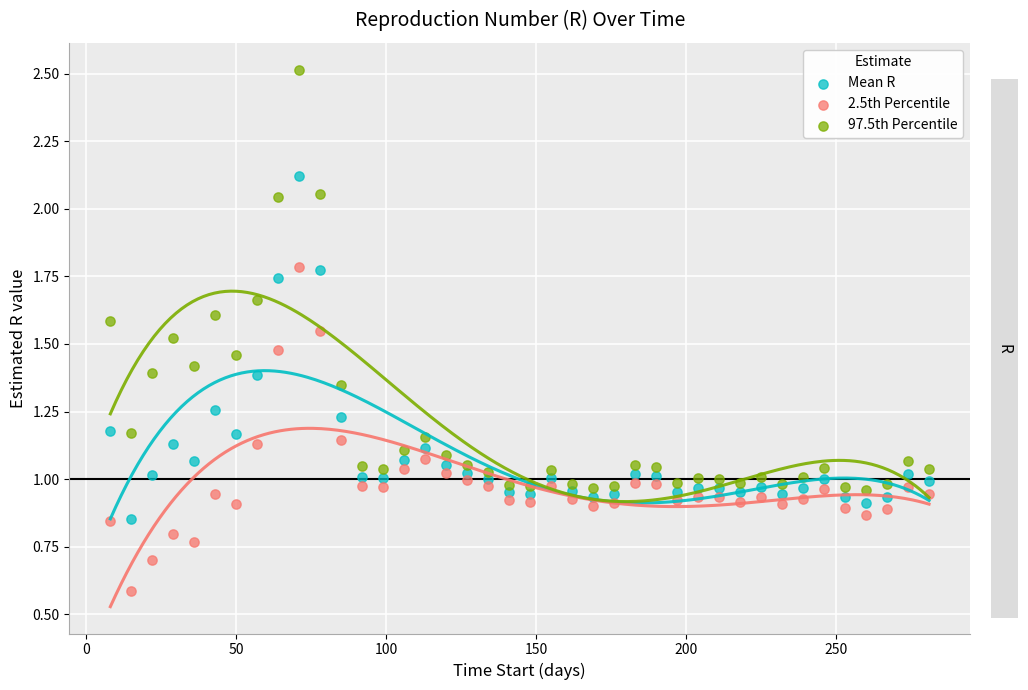

Which series reaches the minimum Y coordinate?

2.5th Percentile